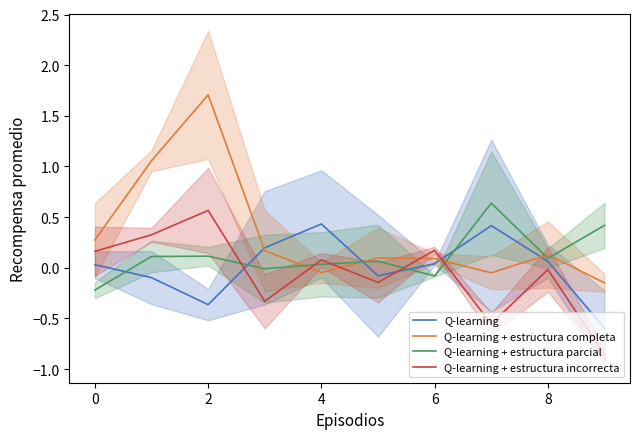

Which series has the widest spread of values?

Q-learning + estructura completa